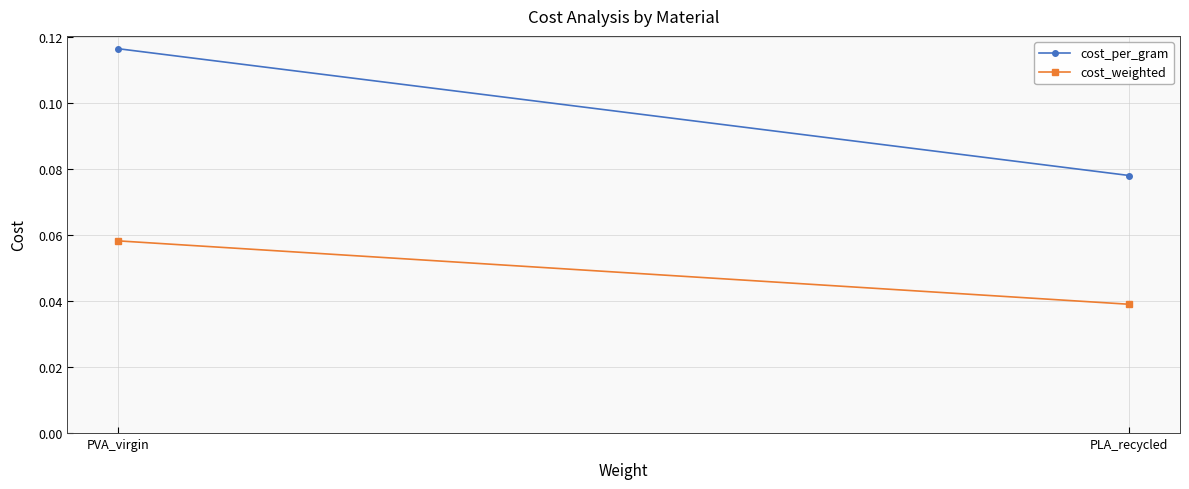

Rank the categories by cost_weighted value from lowest to highest.

PLA_recycled, PVA_virgin